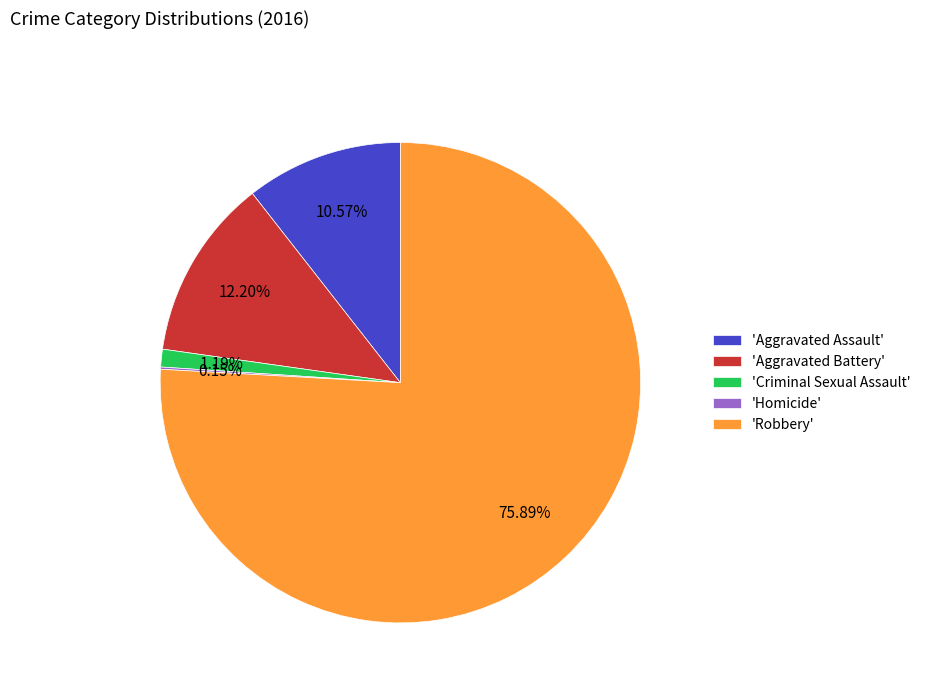

Combined, do 'Robbery' and 'Criminal Sexual Assault' account for over 50%?

Yes